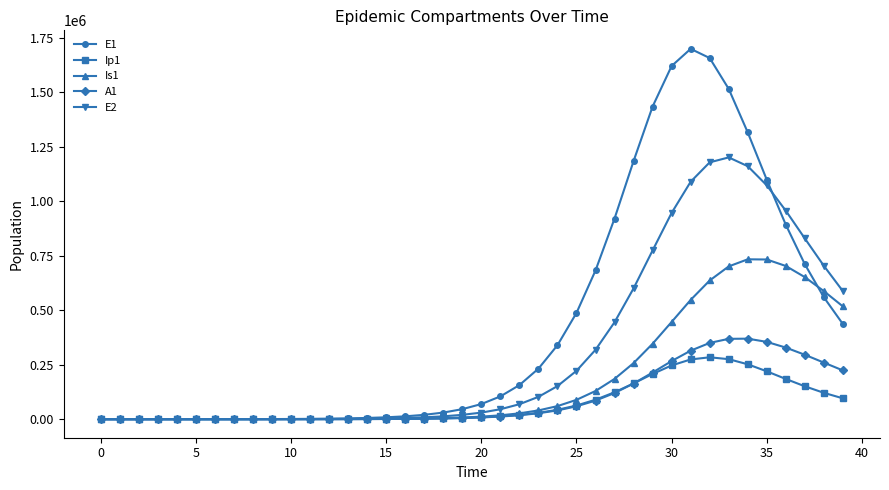

How many values in the Is1 series are below 11768?

20